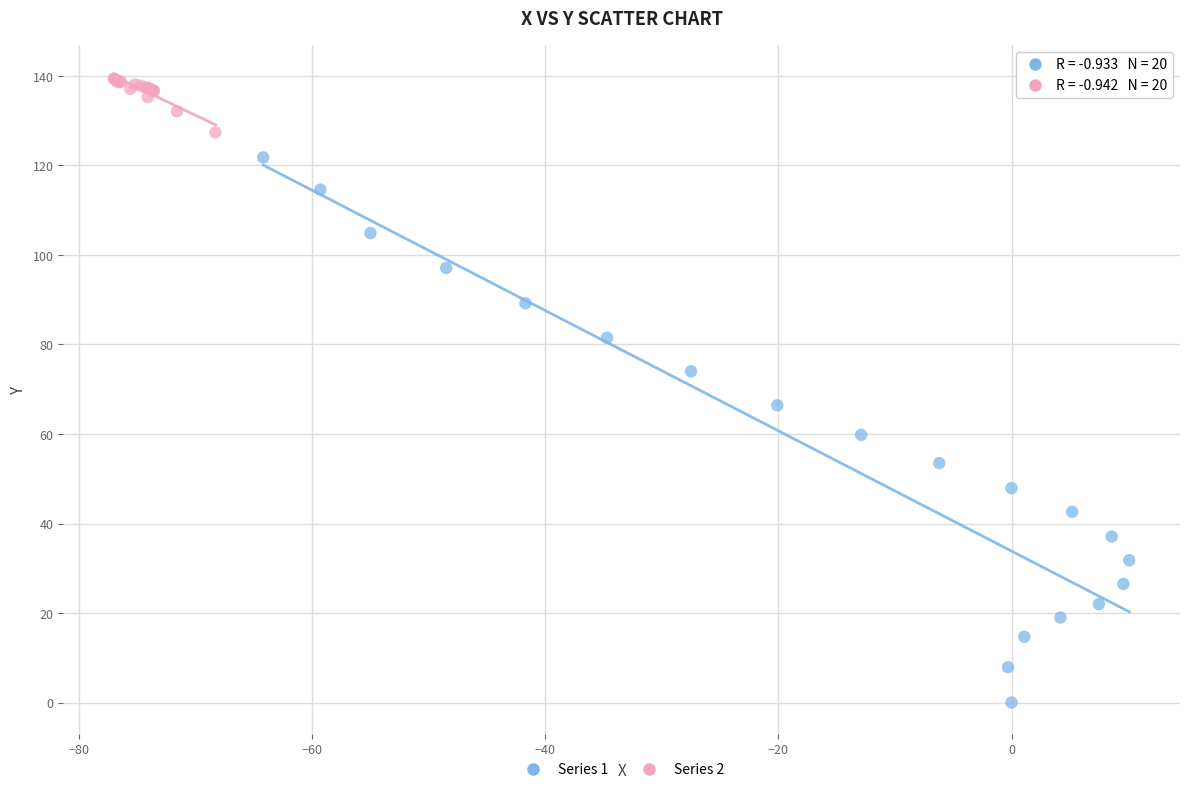

Which series has the largest Y range (max minus min)?

Series 1